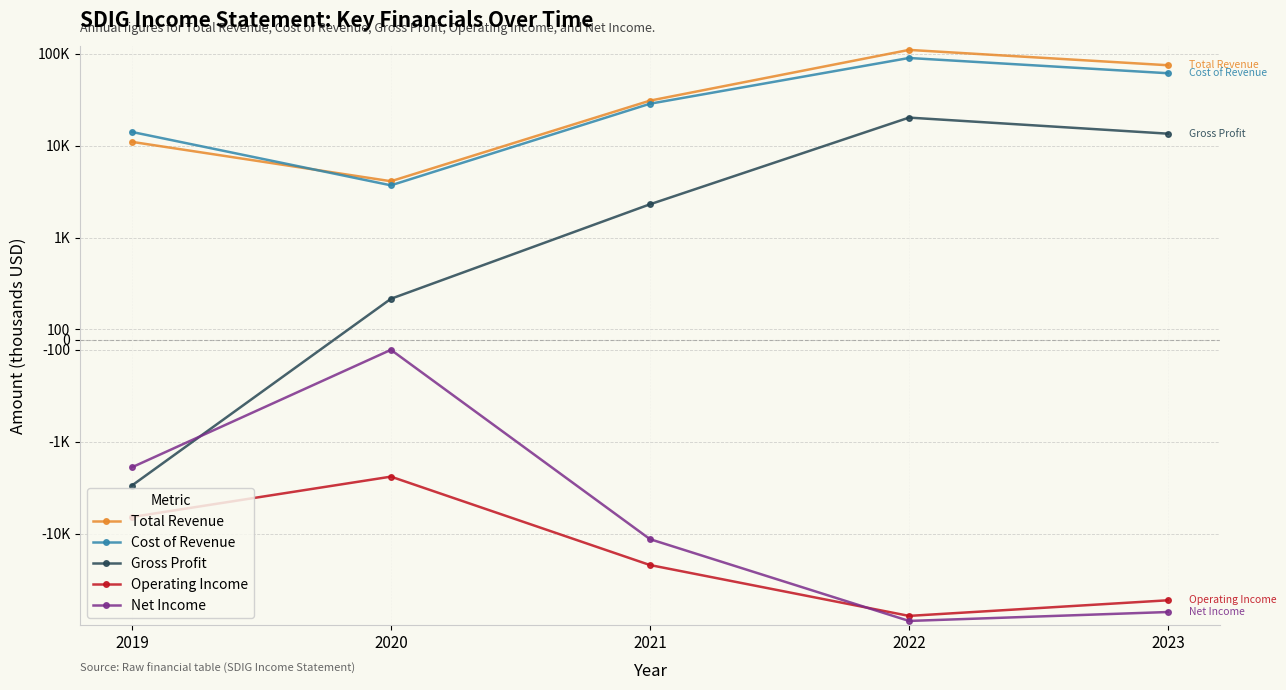

Count the Cost of Revenue values in the range 14100 to 61400.

3